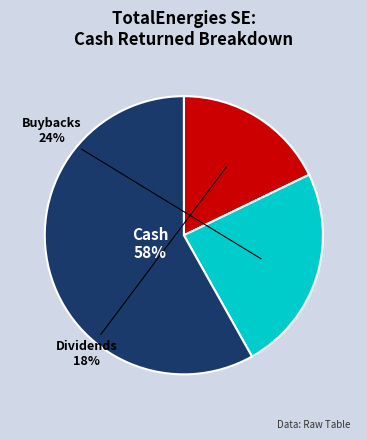

Which category has the biggest portion of the pie?

Cash